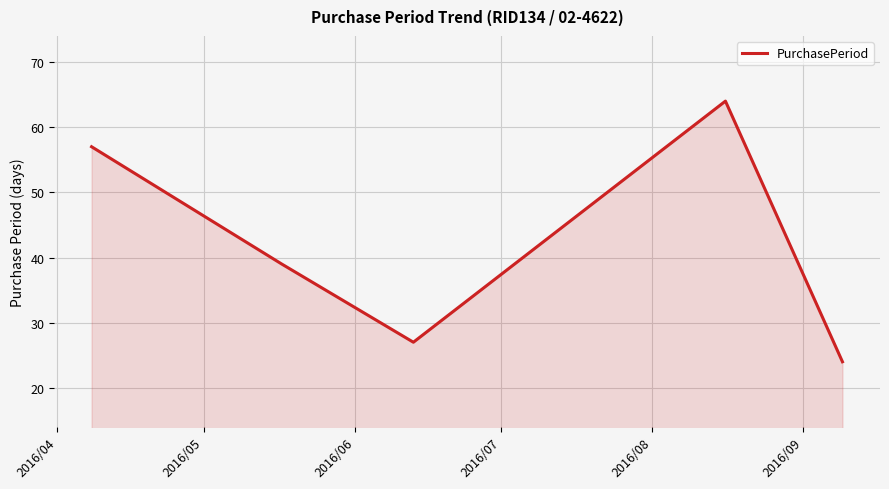

What is the maximum value shown in the chart?

64